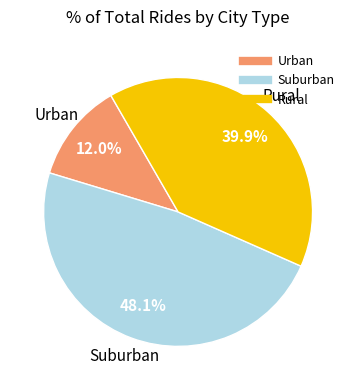

Is there a majority slice in this chart?

No